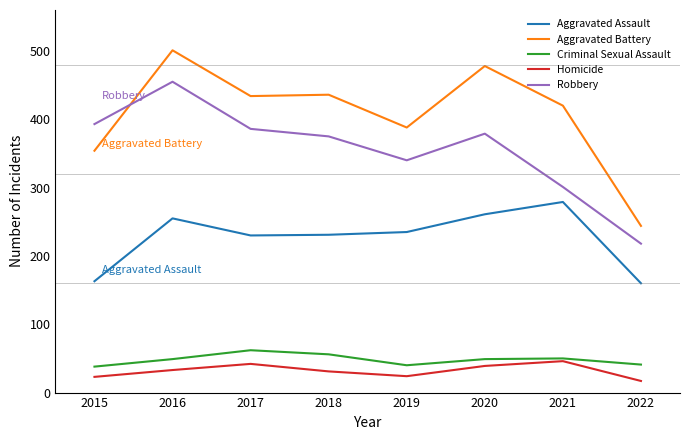

What is the spread (max minus min) of values at 2016?

468